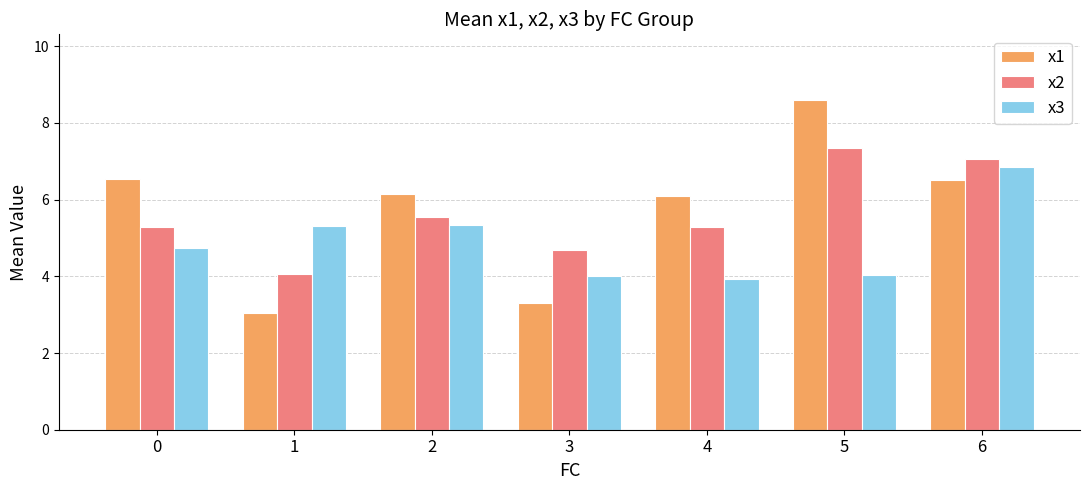

What is the value of the x2 bar at the 1st from the left?

5.3